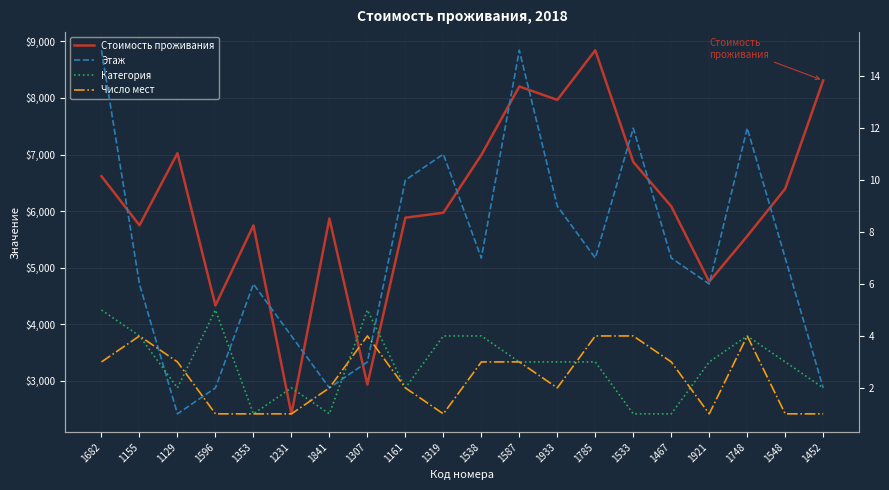

Where is the first local maximum for Категория?

1596